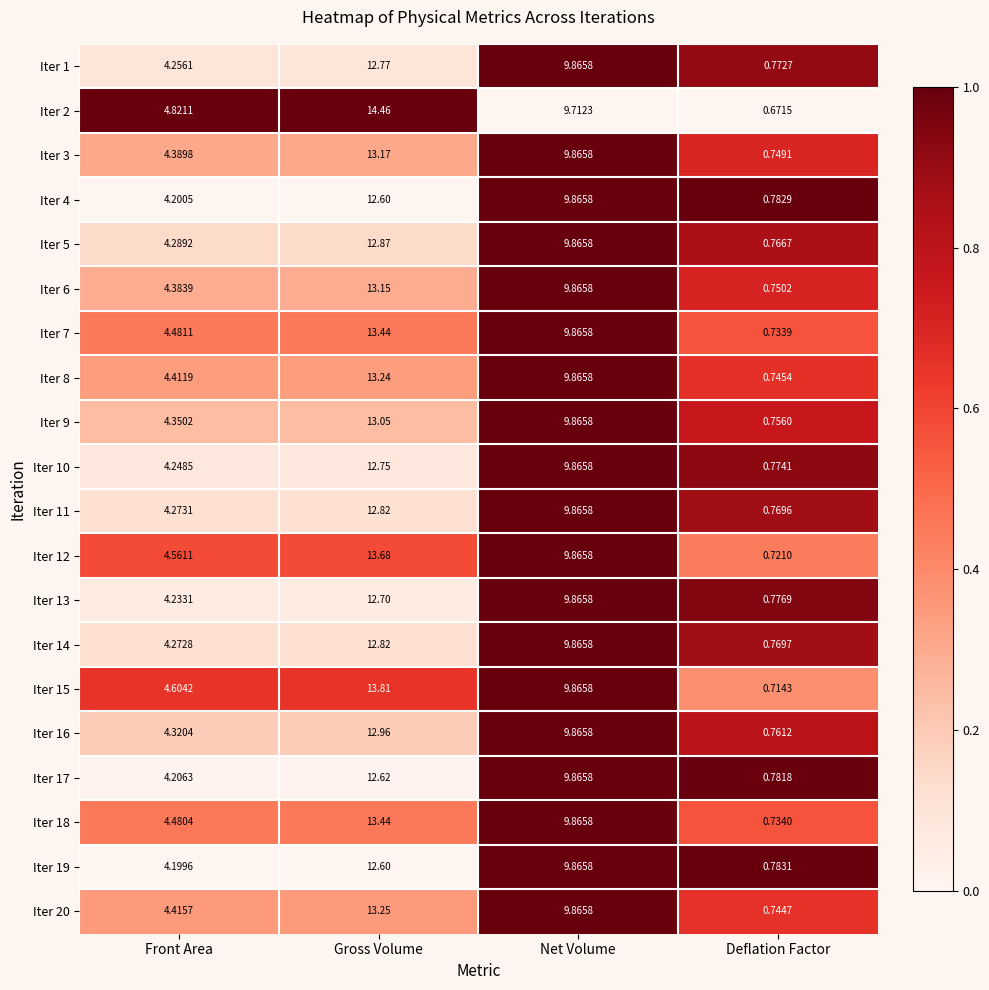

How many data points in Iter 10 are above 9?

2